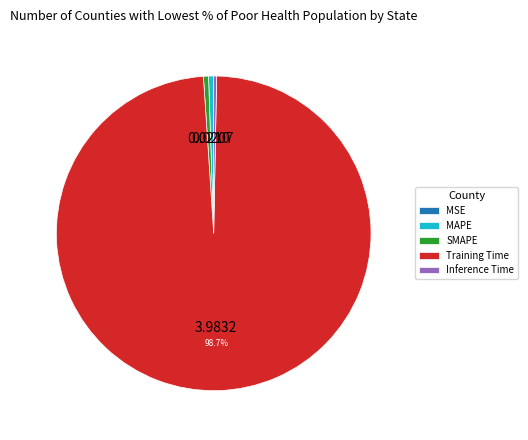

Do SMAPE and Inference Time together represent more than half of the pie?

No